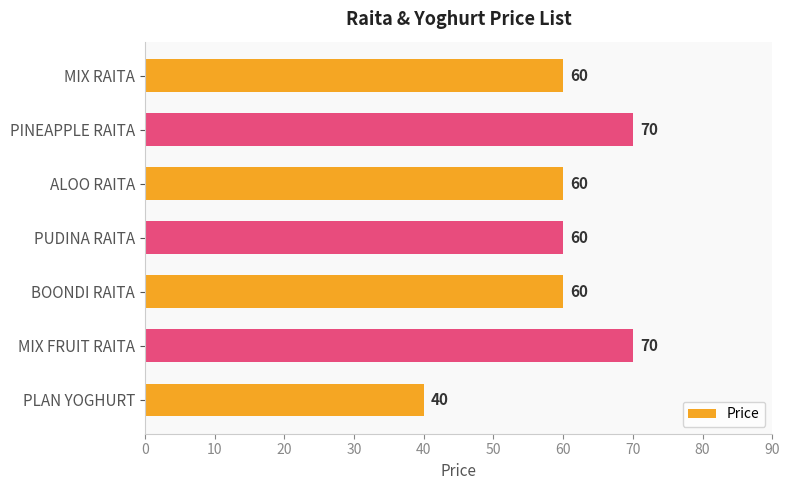

Reading top to bottom, extract all data points from this chart.

60	70	60	60	60	70	40